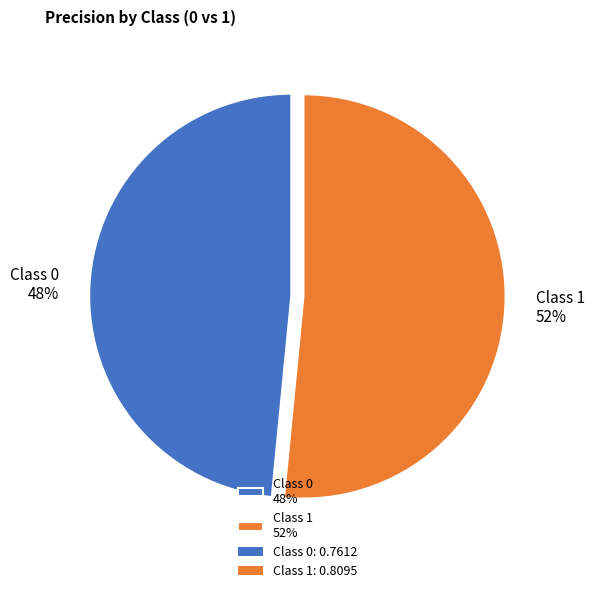

To the nearest percent, what percentage of the pie is Class 0 48%?

48%